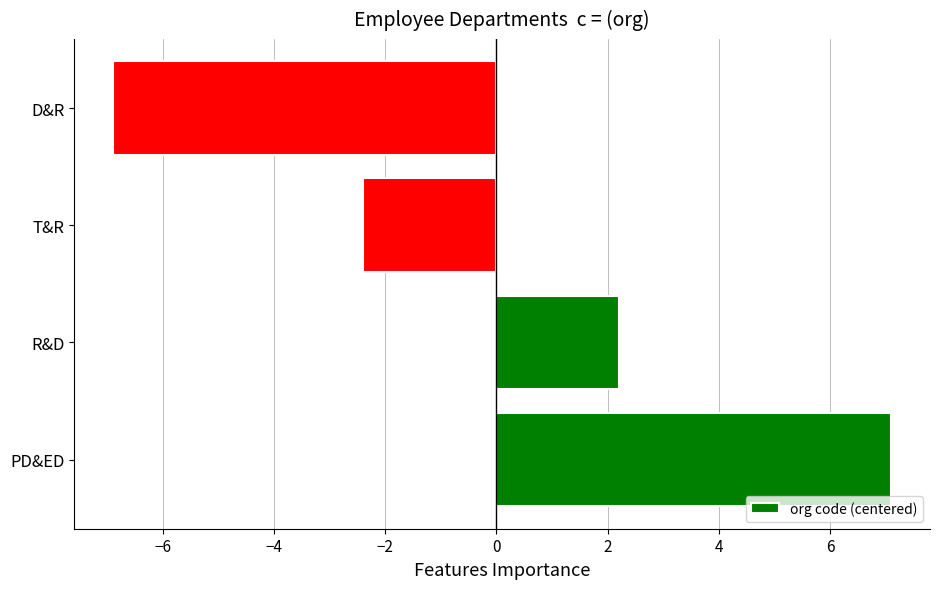

Is it true that the value at R&D is 2.2?

True